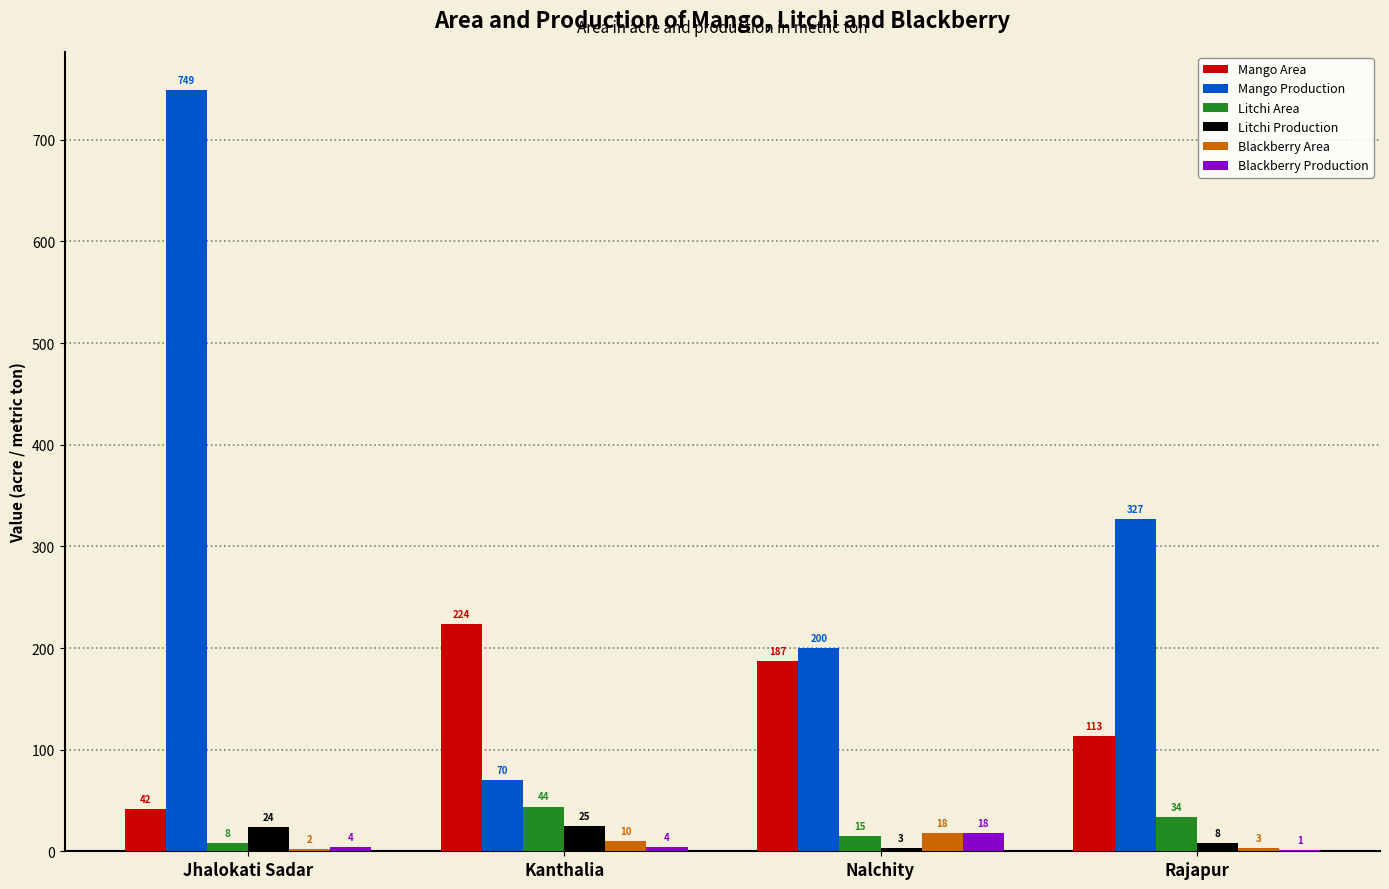

At which label does Litchi Area first exceed 34?

Kanthalia